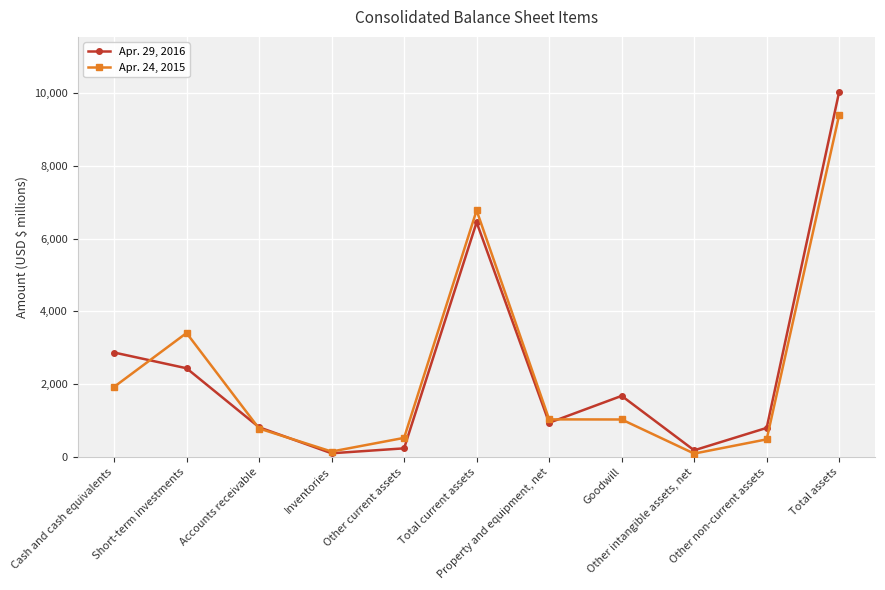

What is the minimum value shown in the chart?

90